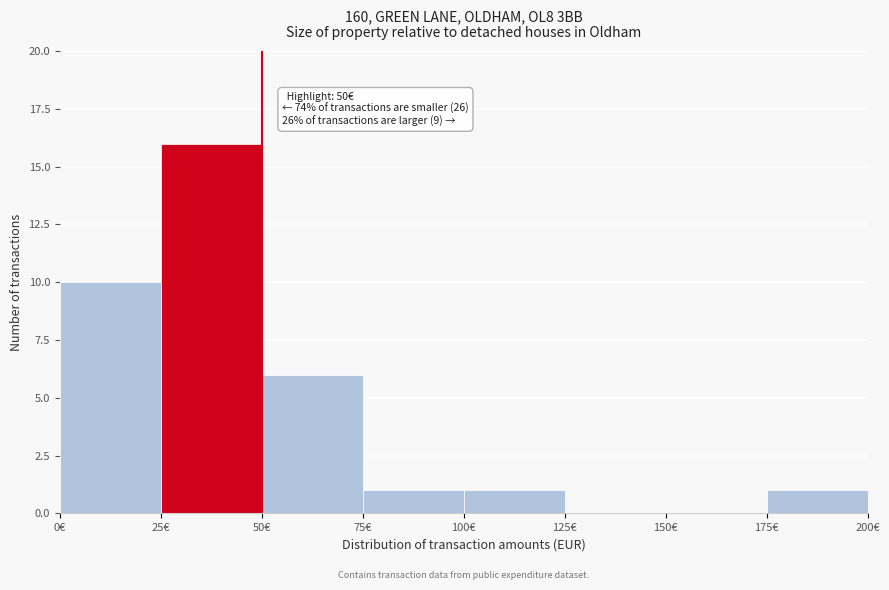

Over which range of the x-axis is the bar tallest?

25 to 50